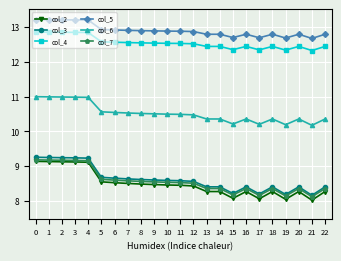

What is the approximate value of col_2 at 9?

8.5